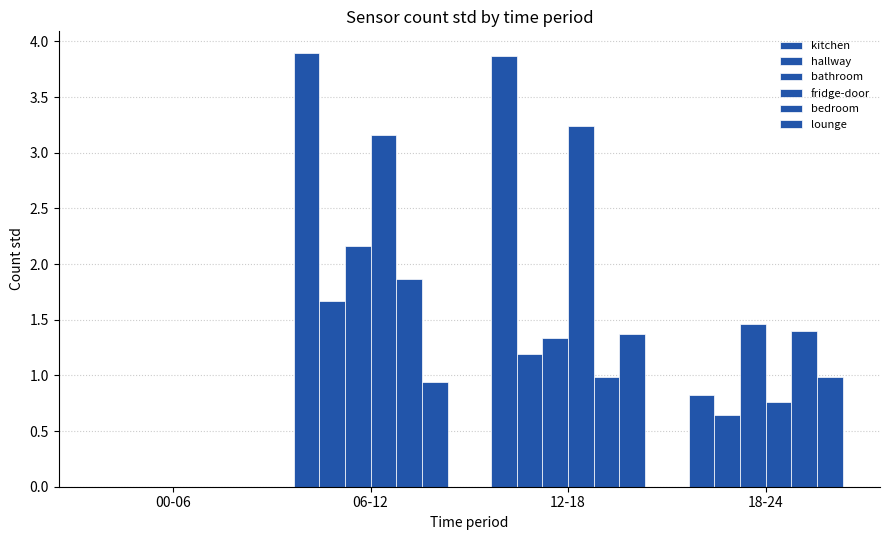

What is the greatest value displayed?

3.9